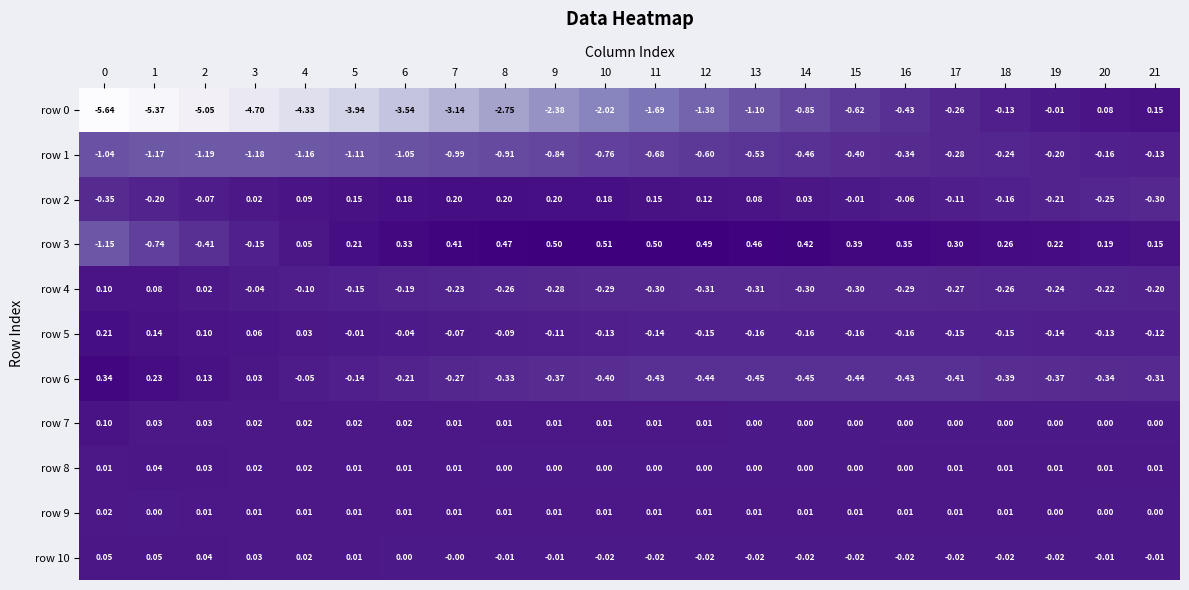

Is the value of row 1 at 19 greater than the value of row 8 at 5?

No